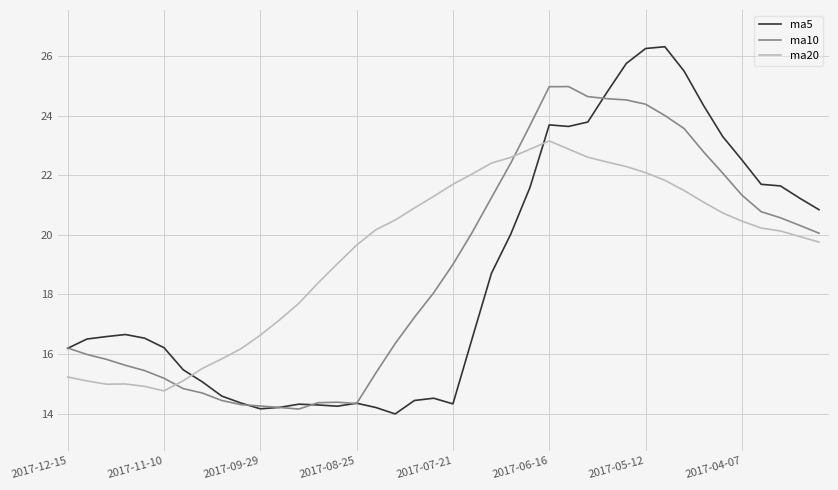

After their last crossing, which series has the higher values: ma20 or ma10?

ma10